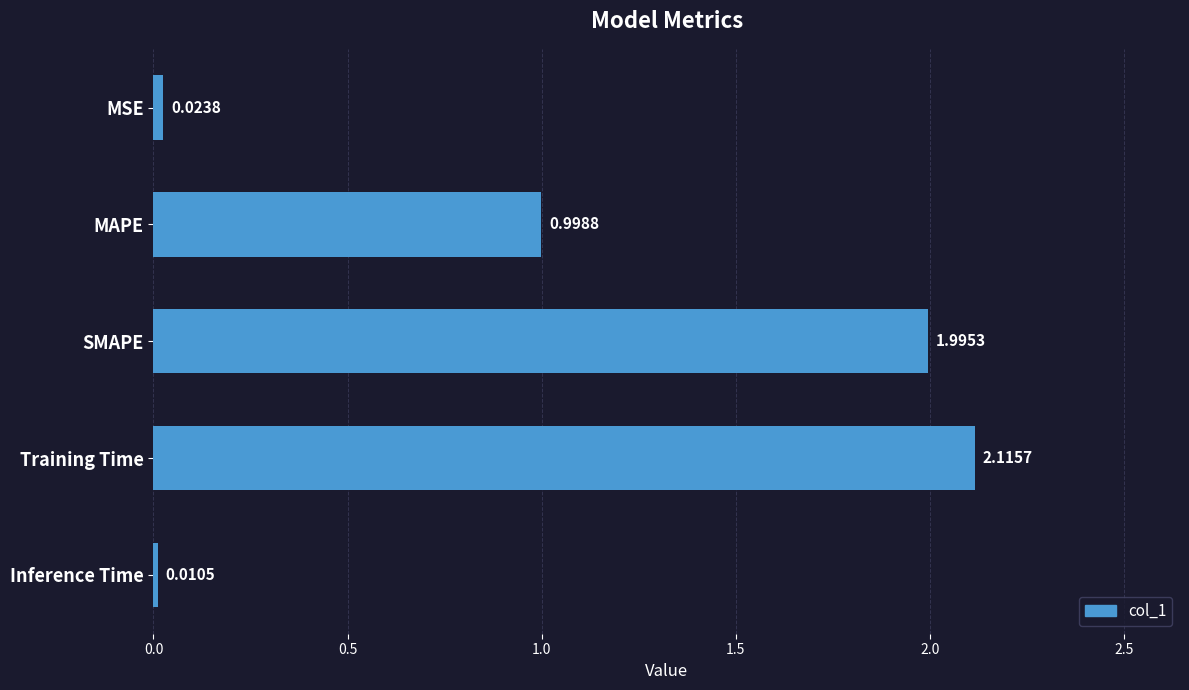

Between MAPE and SMAPE, which is larger?

SMAPE